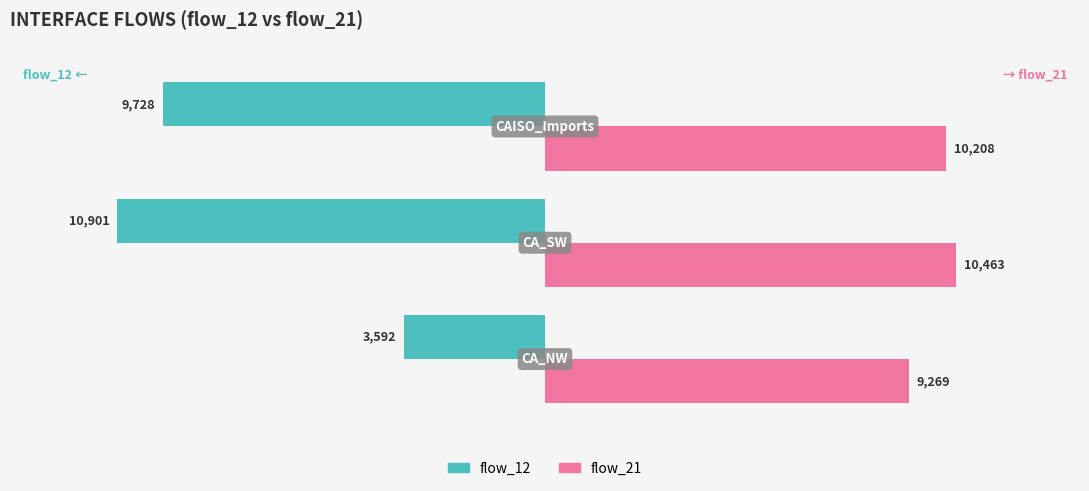

What is the difference between the second highest and minimum values in the flow_21 series?

938.8